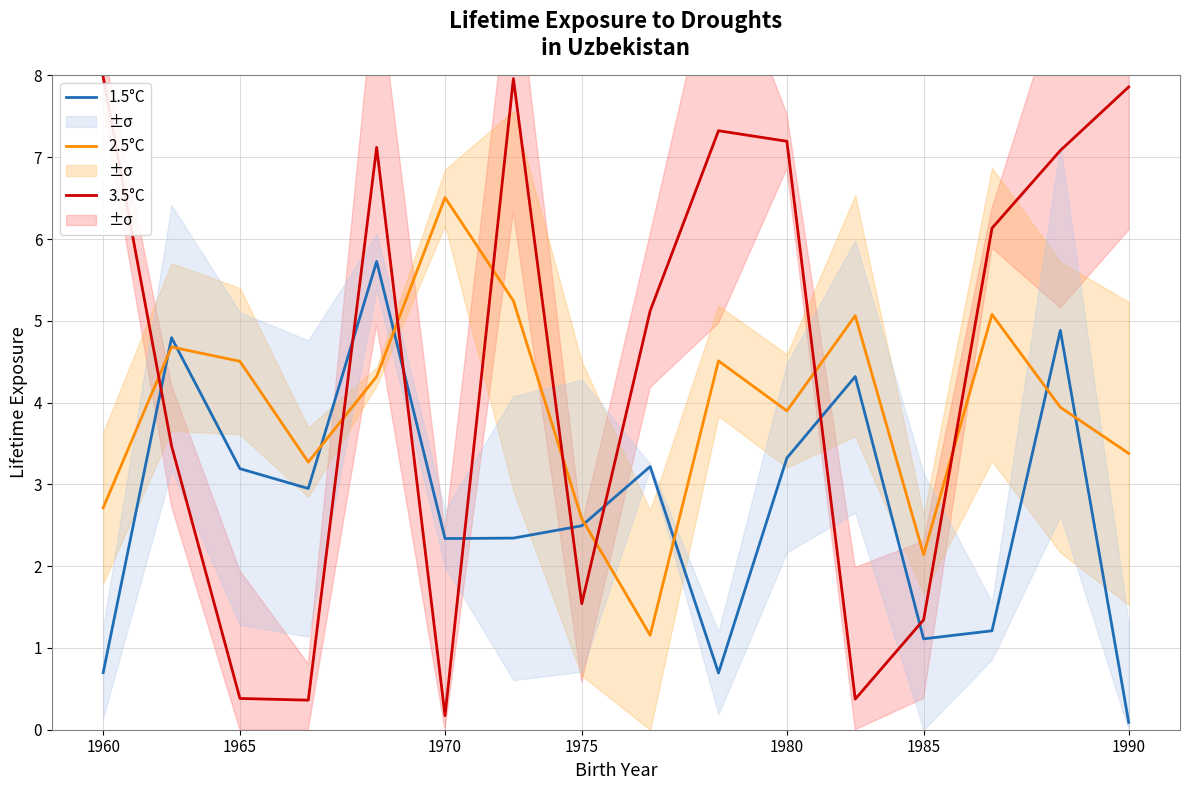

Which series has the largest total across all categories?

3.5°C